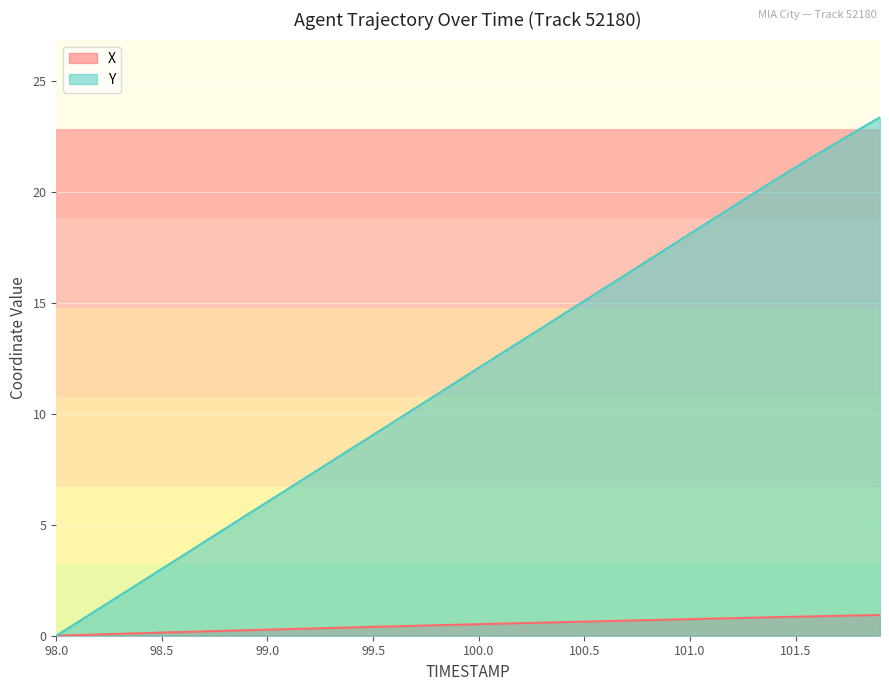

Reading right to left, transcribe all the data shown in this chart.

X: 0.9	0.9	0.9	0.9	0.9	0.8	0.8	0.8	0.8	0.7	0.7	0.7	0.7	0.7	0.6	0.6	0.6	0.6	0.5	0.5	0.5	0.5	0.4	0.4	0.4	0.4	0.4	0.3	0.3	0.3	0.2	0.2	0.2	0.2	0.1	0.1	0.1	0.1	0.0	0.0
Y: 23.4	22.8	22.3	21.7	21.1	20.5	19.9	19.3	18.7	18.1	17.5	16.9	16.3	15.7	15.1	14.5	13.9	13.3	12.7	12.1	11.5	10.9	10.3	9.7	9.1	8.5	7.8	7.2	6.6	6.0	5.4	4.8	4.2	3.6	3.0	2.4	1.8	1.2	0.6	0.0